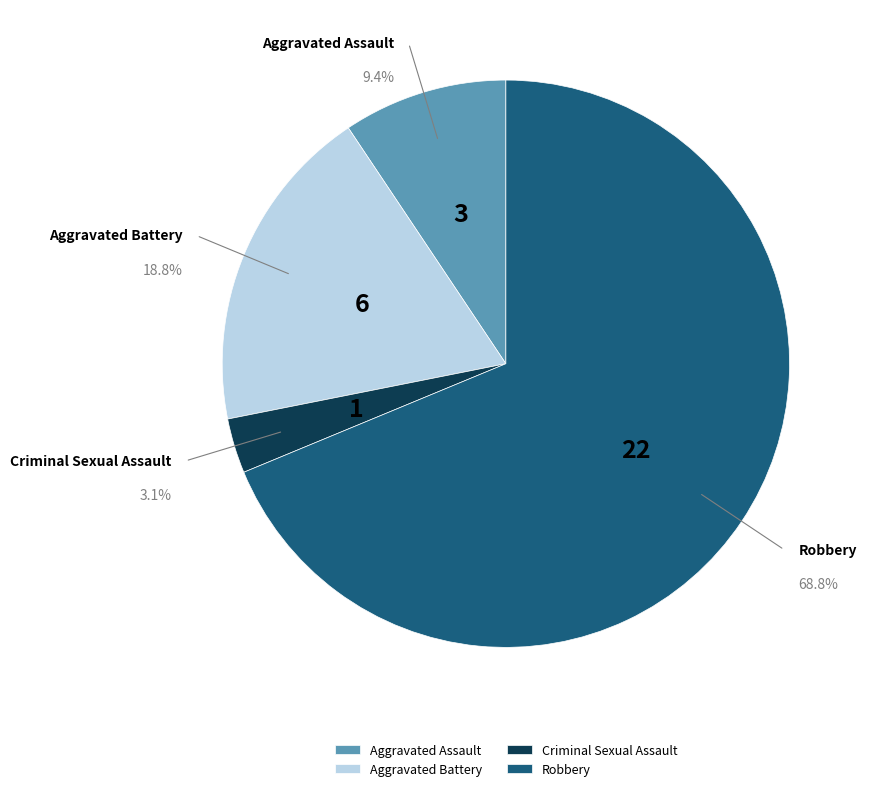

Count the number of slices in the pie.

4